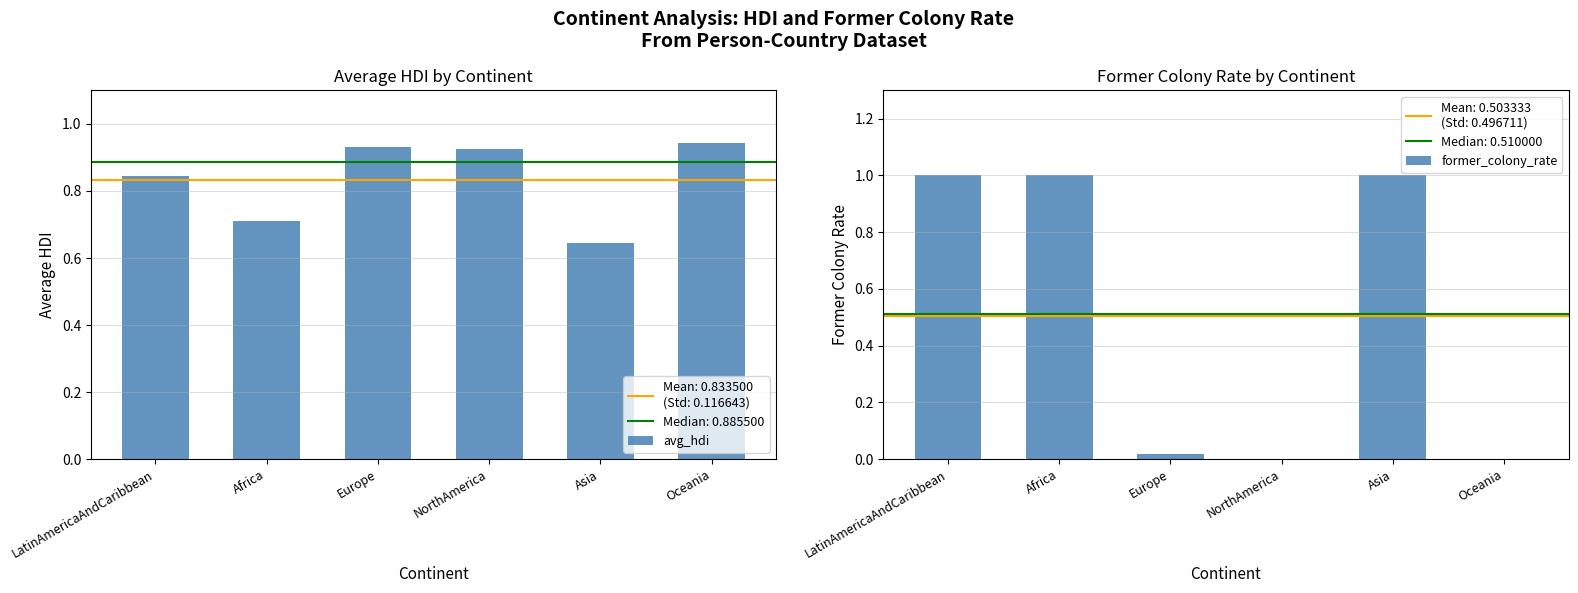

What is the minimum value for avg_hdi?

0.6